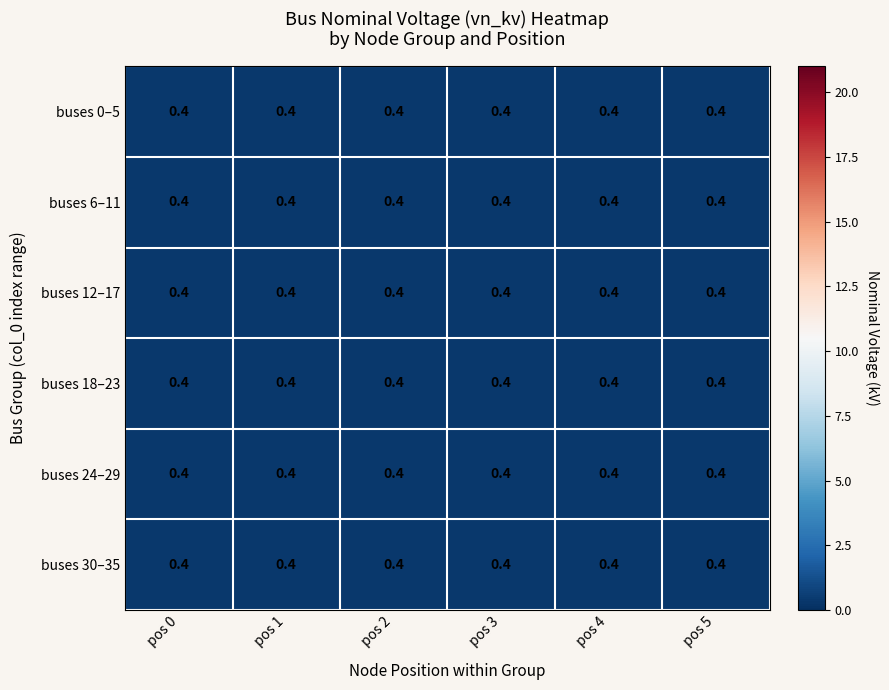

How many series are shown in this chart?

6